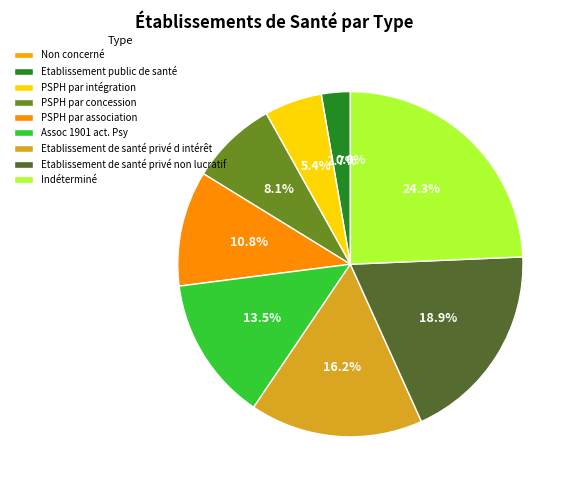

Which slice is the smallest?

Non concerné